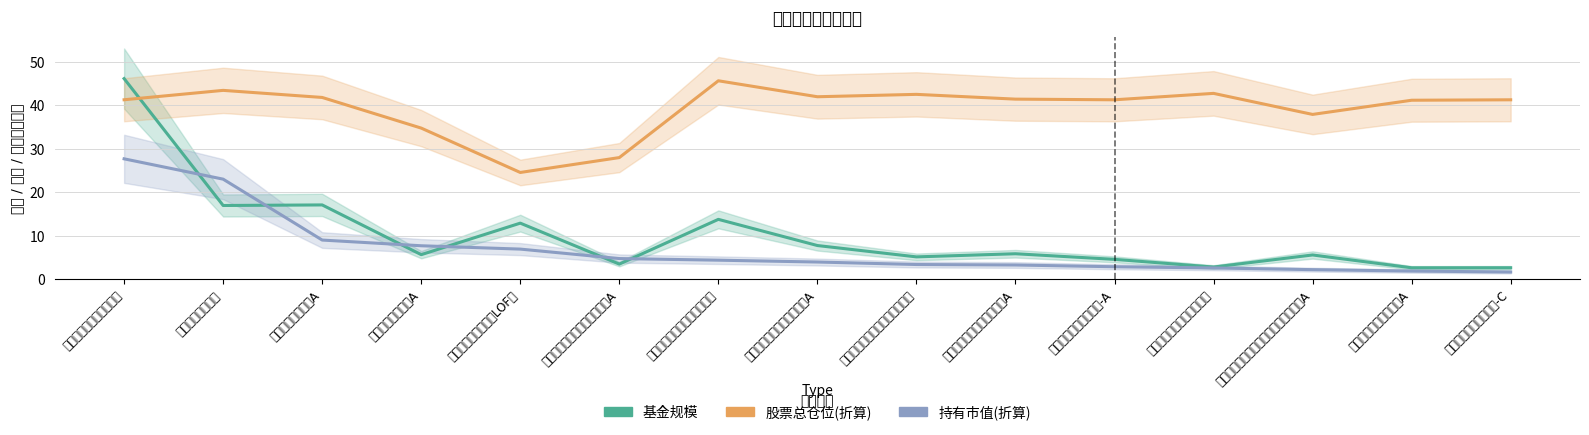

List the labels in order of 股票总仓位(折算) value, smallest first.

鹏华动力增长混合（LOF）, 鹏华创新增长一年持有期混合A, 鹏华创新升级混合A, 博时健康成长主题双周定期可赎回混合A, 民生加银医药健康股票A, 中欧瑾和灵活配置混合-A, 中欧瑾和灵活配置混合-C, 易方达医疗保健行业混合, 中银医疗保健灵活配置混合A, 中欧产业前瞻混合A, 中欧景气前瞻一年持有混合A, 易方达大健康主题灵活配置混合, 长盛医疗行业量化配置股票, 鹏华医药科技股票, 富国科创板两年定期开放混合